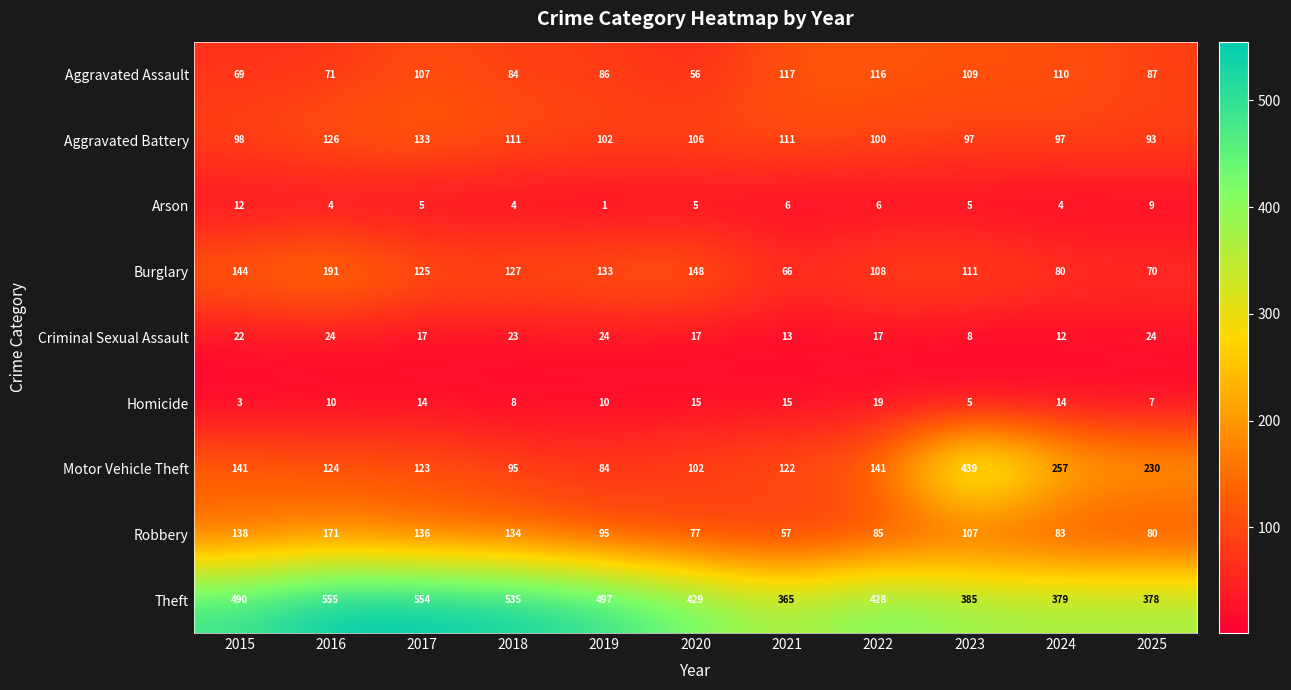

At which label does Aggravated Battery first exceed 102?

2016